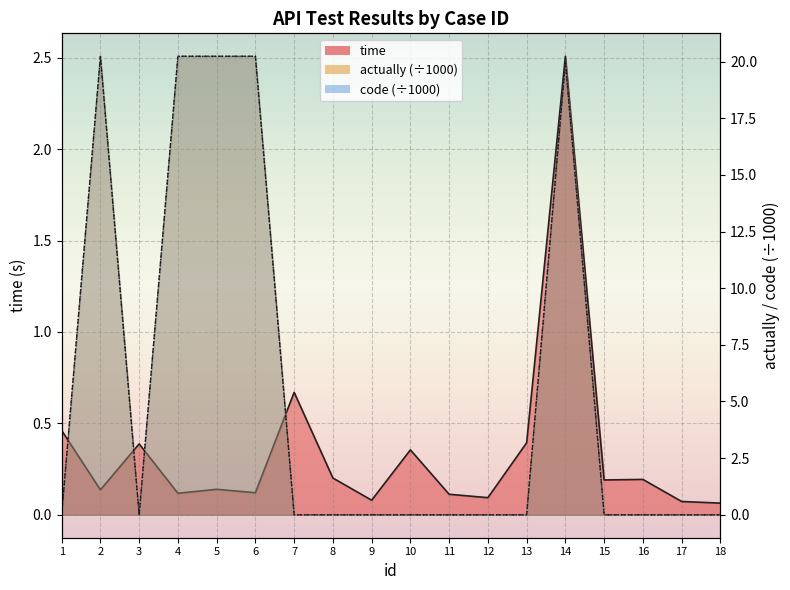

At which label is time closest to 1?

7